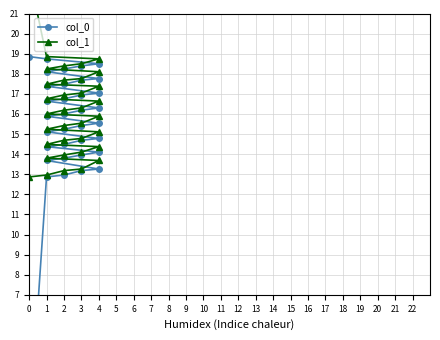

Is the value of col_1 at 3 greater than the value of col_0 at 1?

Yes